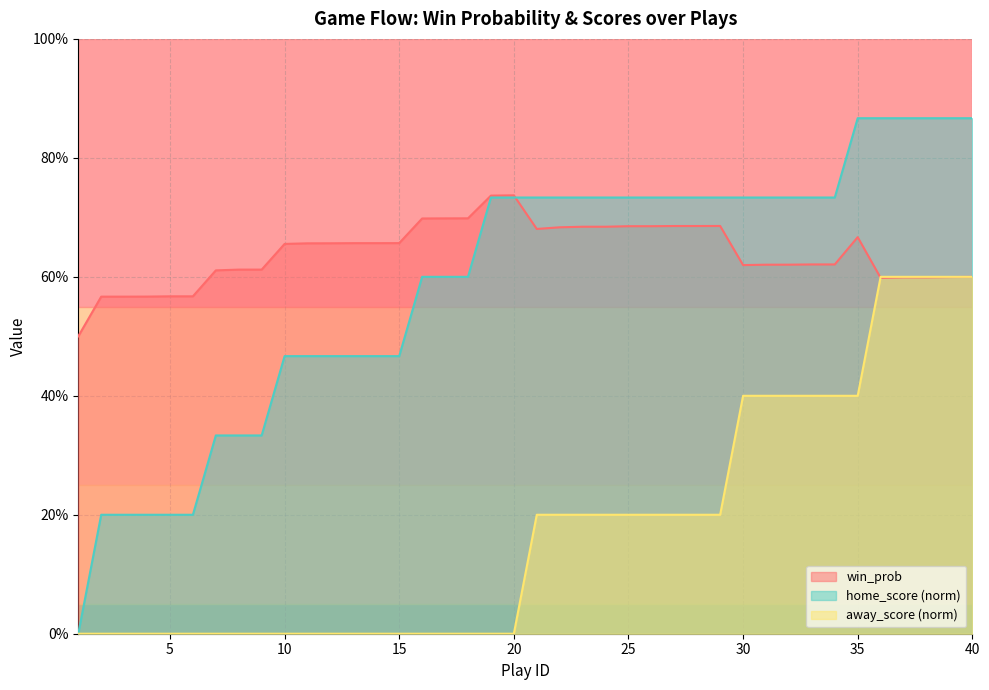

What is the total value across all series at 27?

1.6